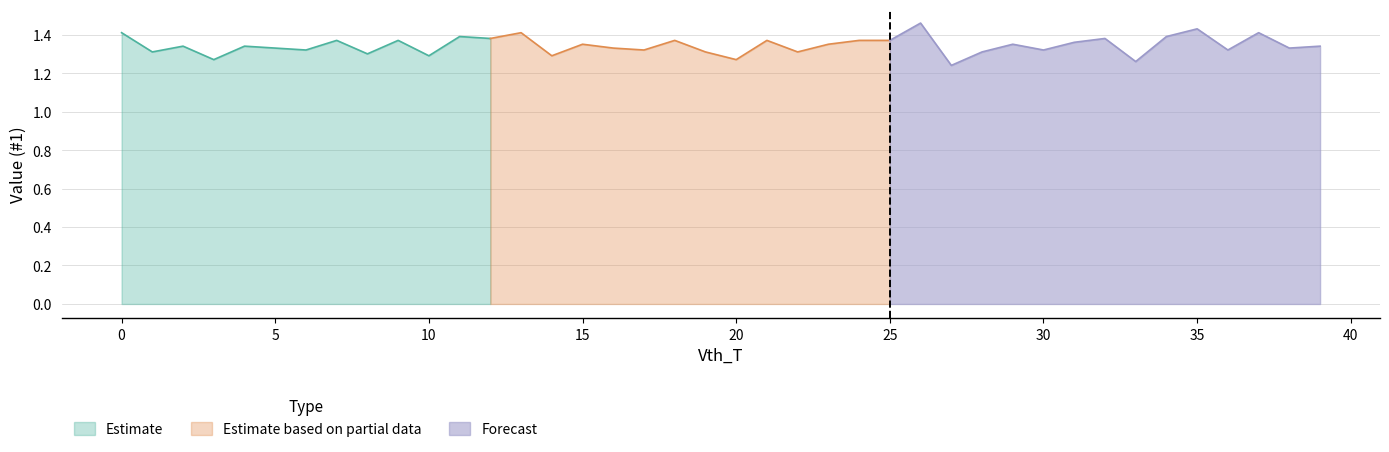

The value of Estimate at 10 is 1.3. True or false?

True